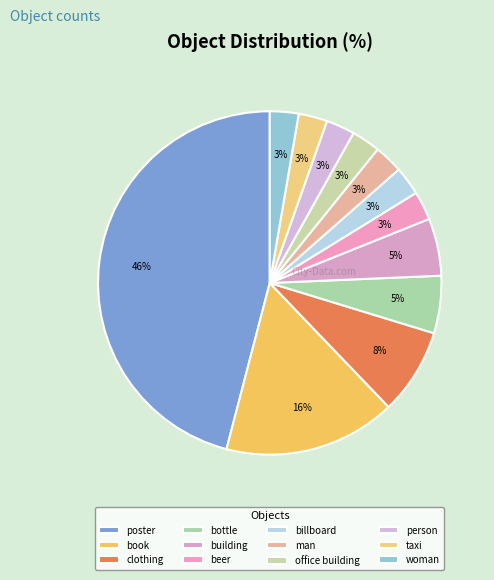

Which category has the biggest portion of the pie?

poster